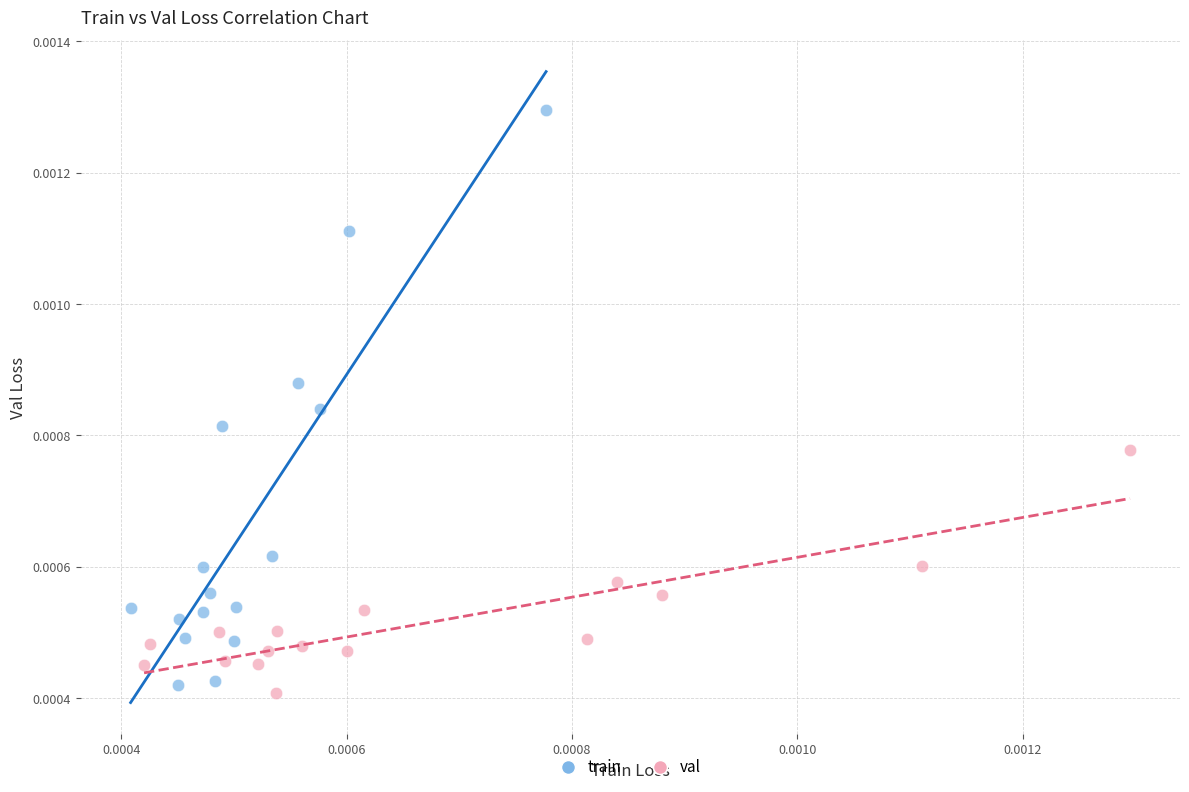

Which series has the widest spread of Y values?

train